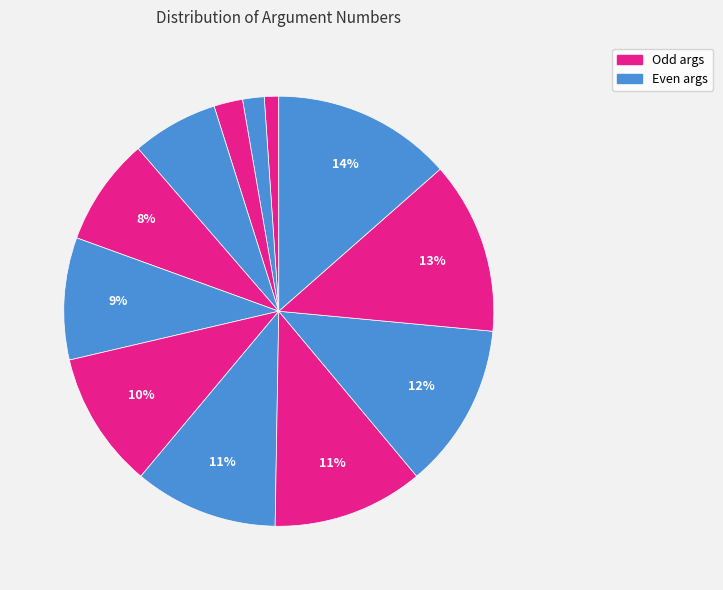

To the nearest percent, what is the average slice percentage?

8%